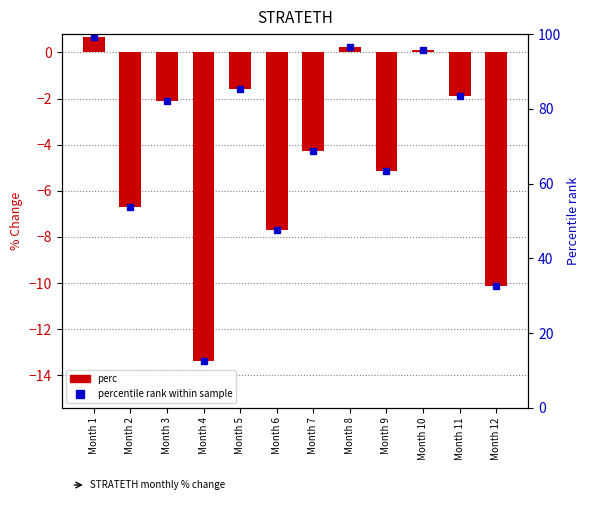

What value does the data have at Month 2?

-6.7